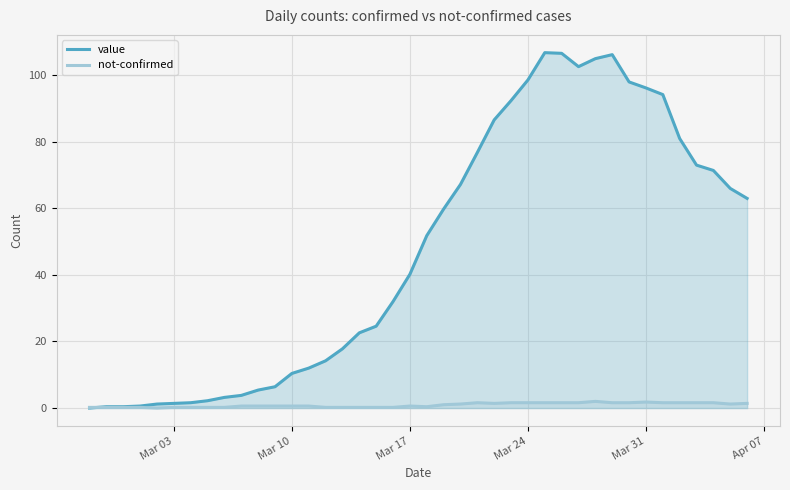

Which series has the widest spread of values?

value